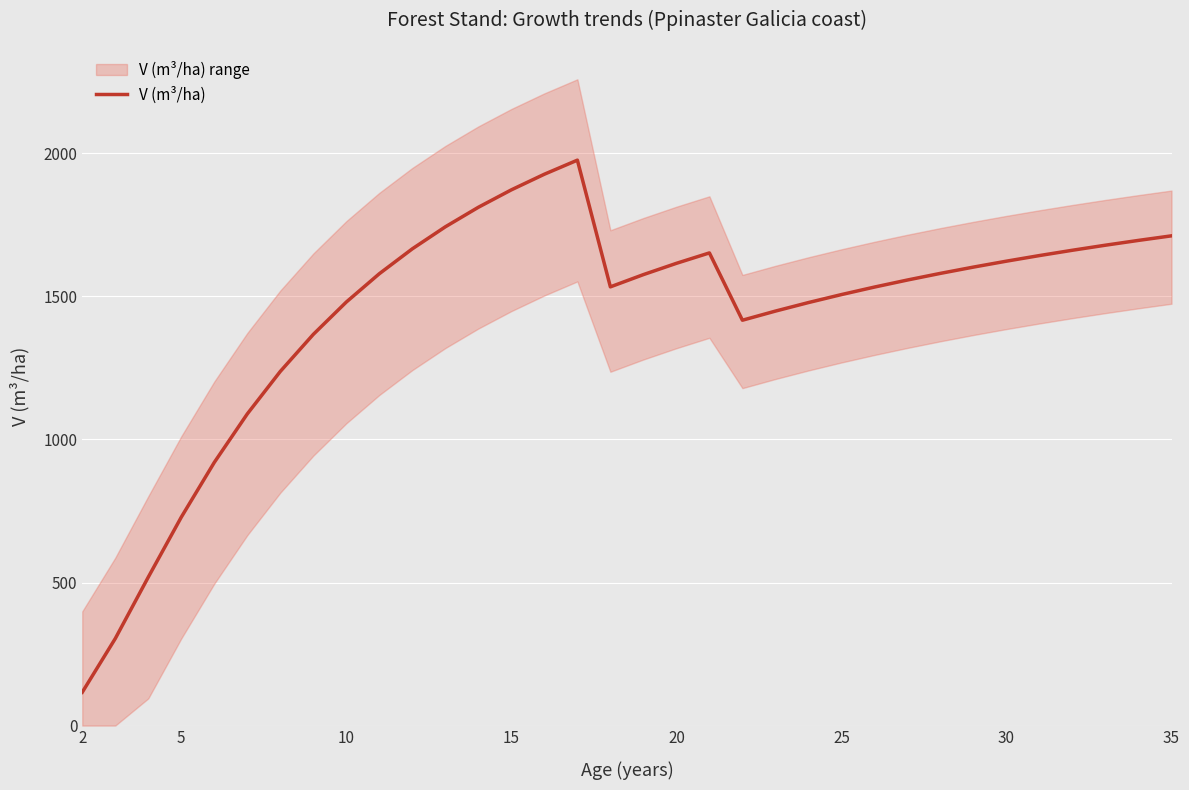

How many interior local valleys (lower than both neighbors) does the data have?

2